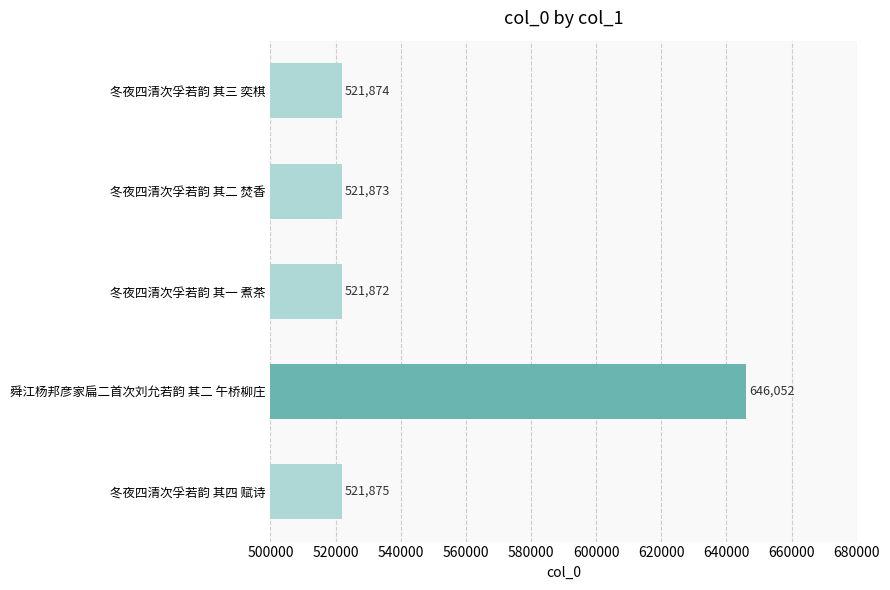

List the labels in order of value, smallest first.

冬夜四清次孚若韵 其一 煮茶, 冬夜四清次孚若韵 其二 焚香, 冬夜四清次孚若韵 其三 奕棋, 冬夜四清次孚若韵 其四 赋诗, 舜江杨邦彦家扁二首次刘允若韵 其二 午桥柳庄